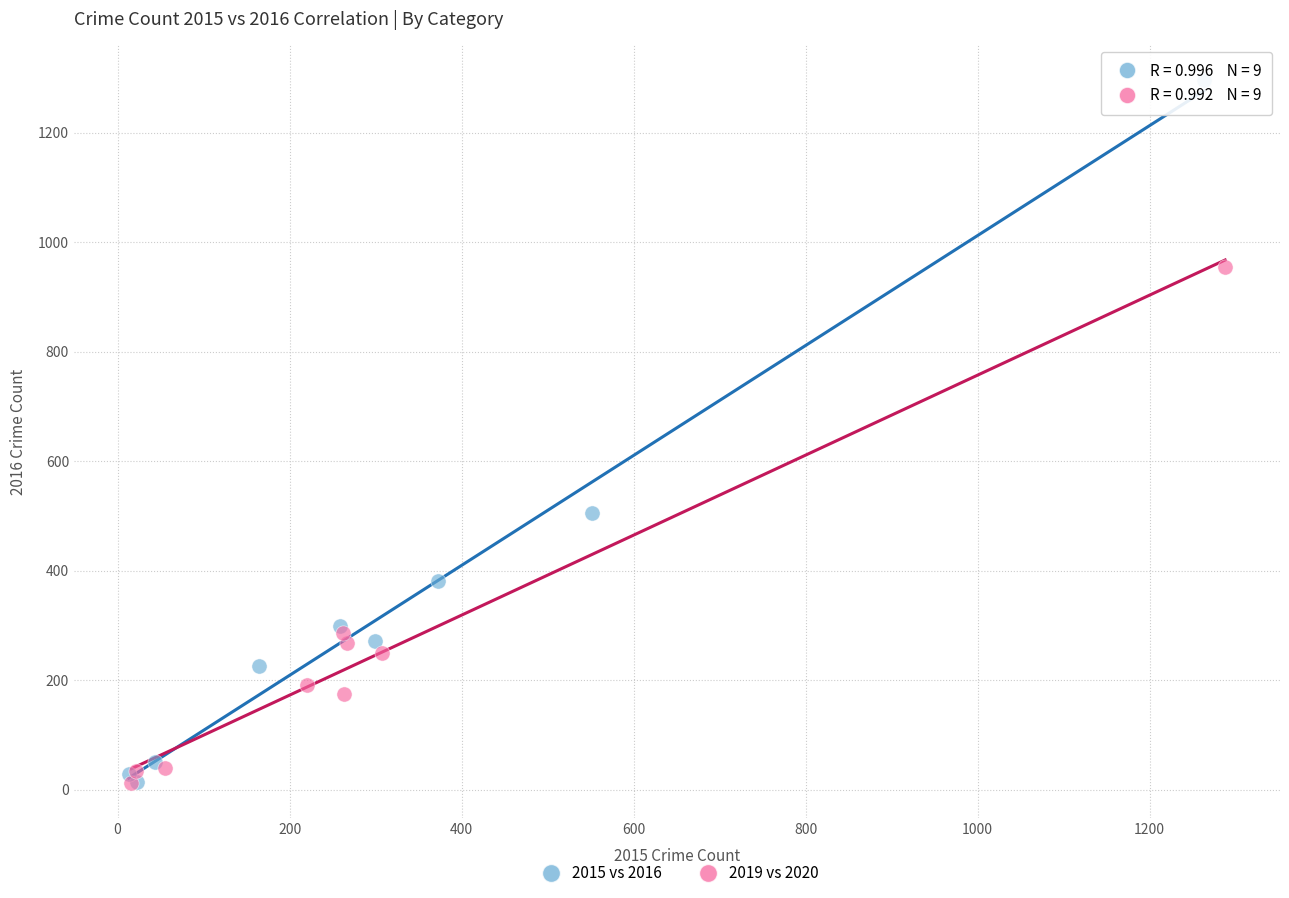

Which series reaches the maximum Y coordinate?

2015 vs 2016